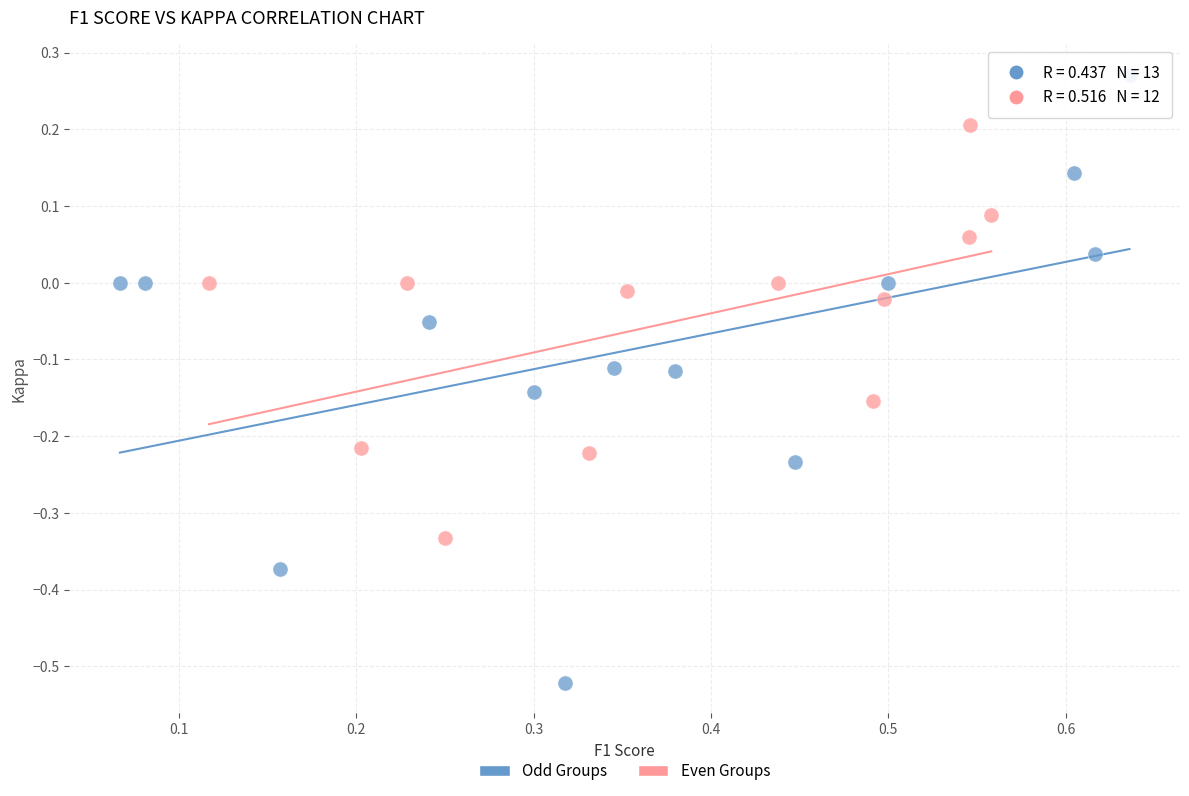

Which series has the largest Y range (max minus min)?

Odd Groups